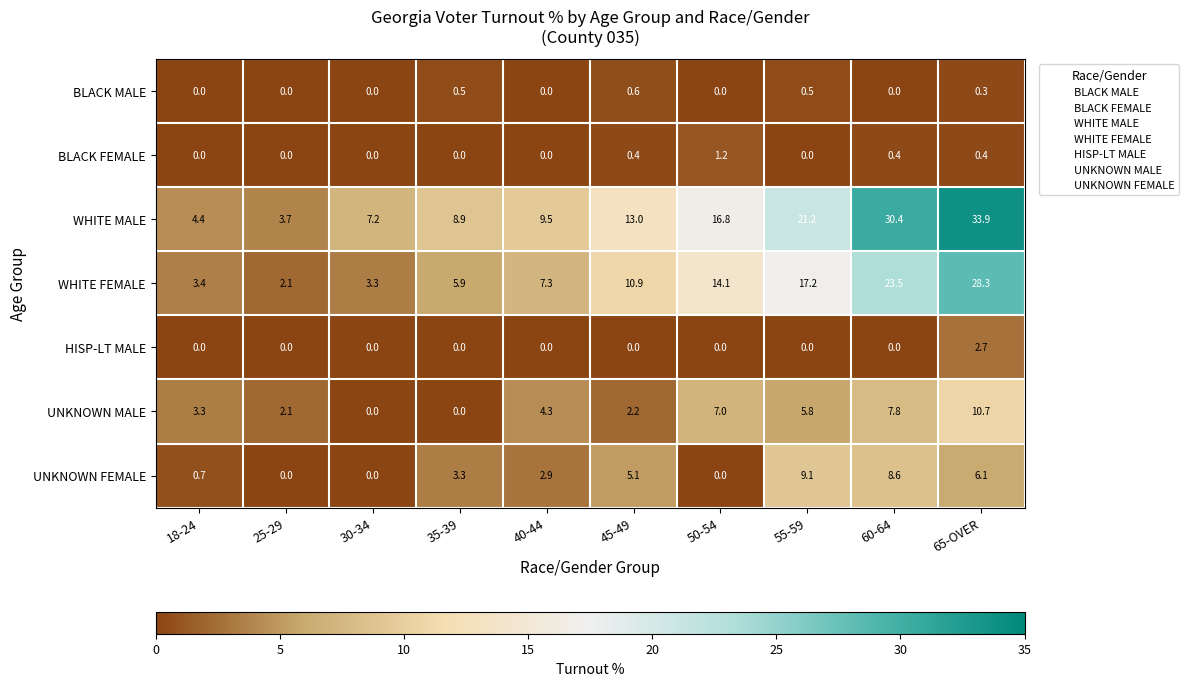

The value of BLACK MALE at 35-39 is 0.9. True or false?

False